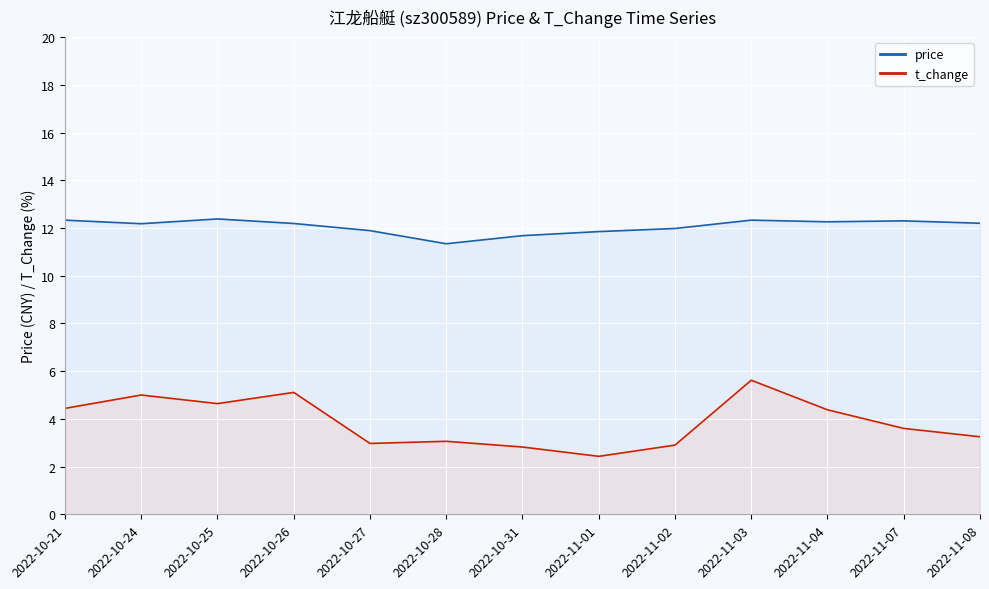

At which label does t_change reach its peak?

2022-11-03